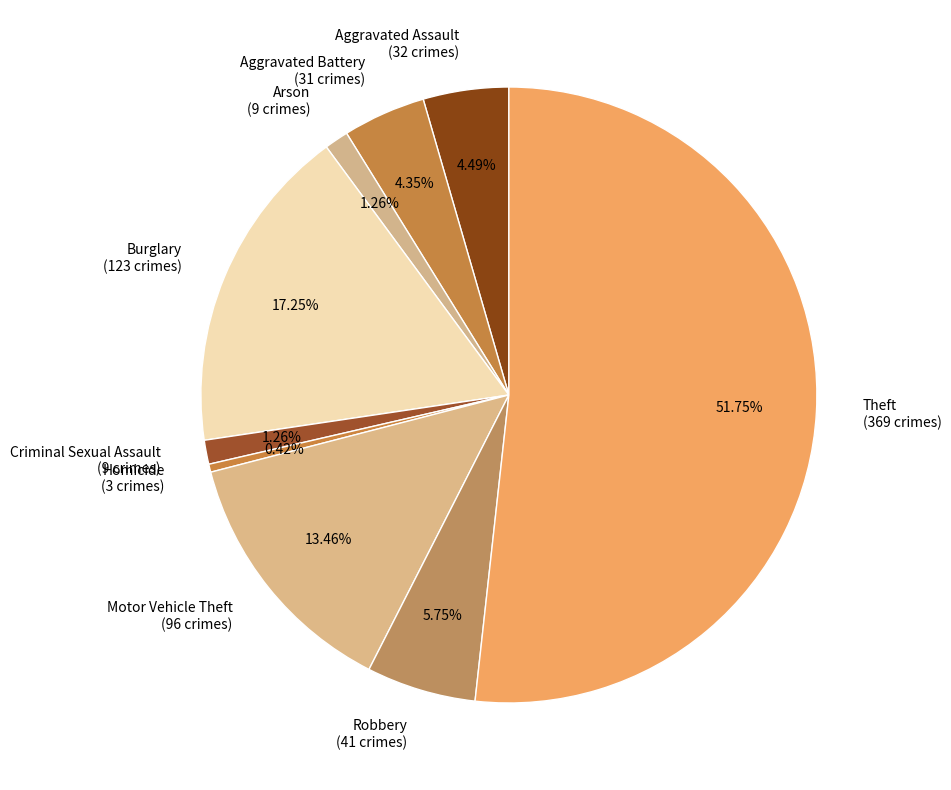

Is the sum of Theft (369 crimes) and Aggravated Assault (32 crimes) greater than half?

Yes